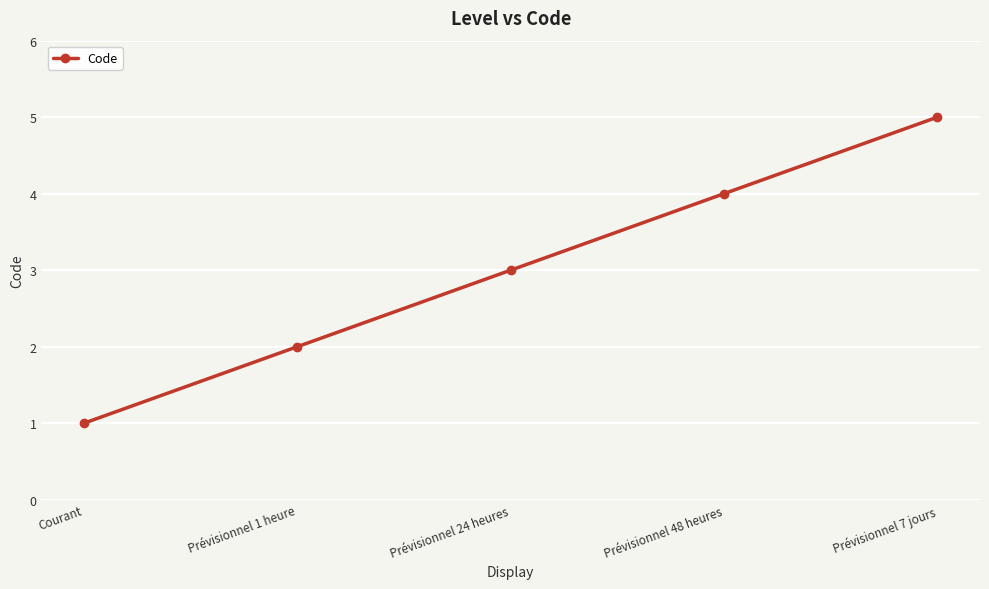

Reading right to left, list all the values displayed in this chart.

Prévisionnel 7 jours=5	Prévisionnel 48 heures=4	Prévisionnel 24 heures=3	Prévisionnel 1 heure=2	Courant=1